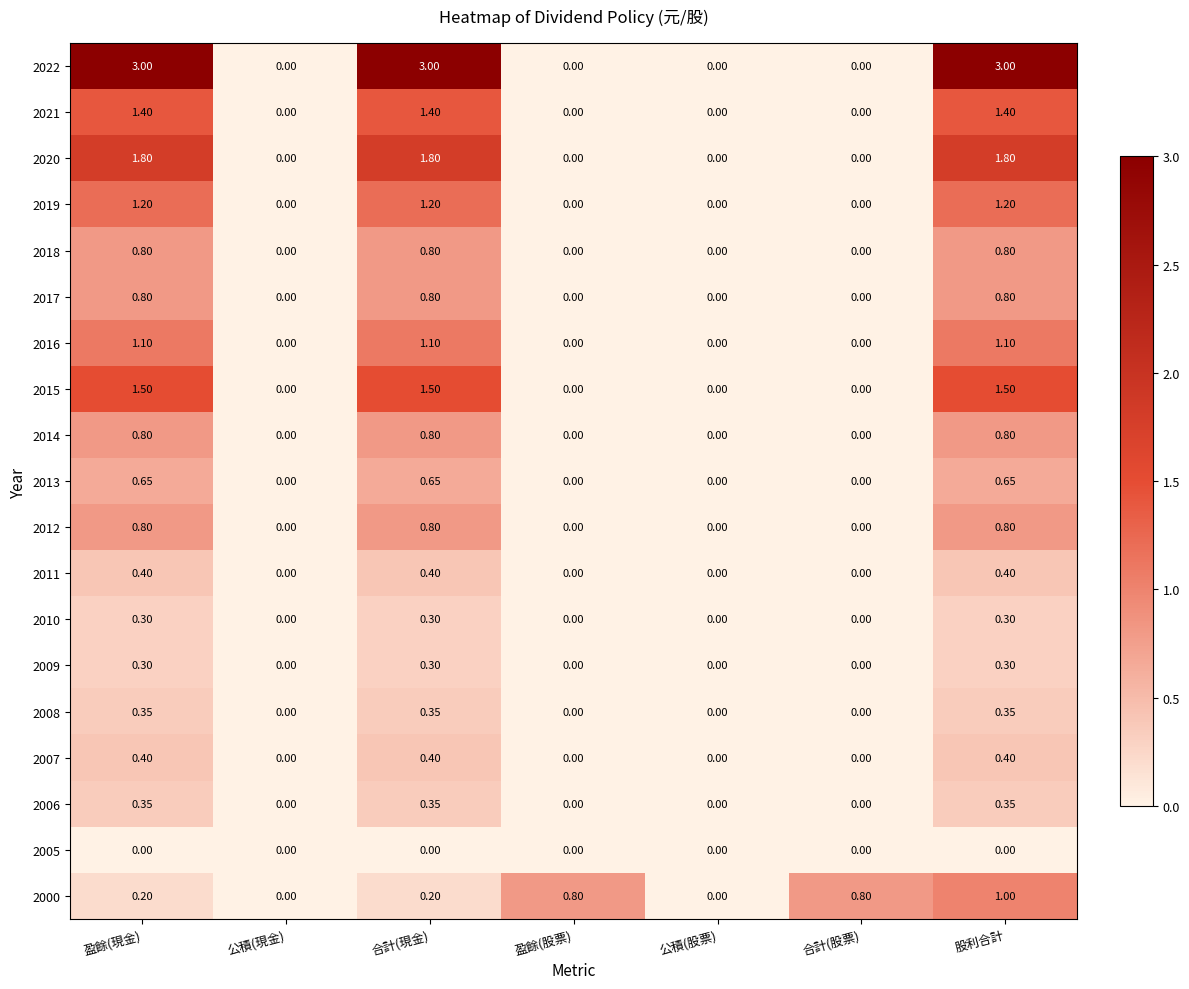

At which category is the sum across all series the highest?

股利合計